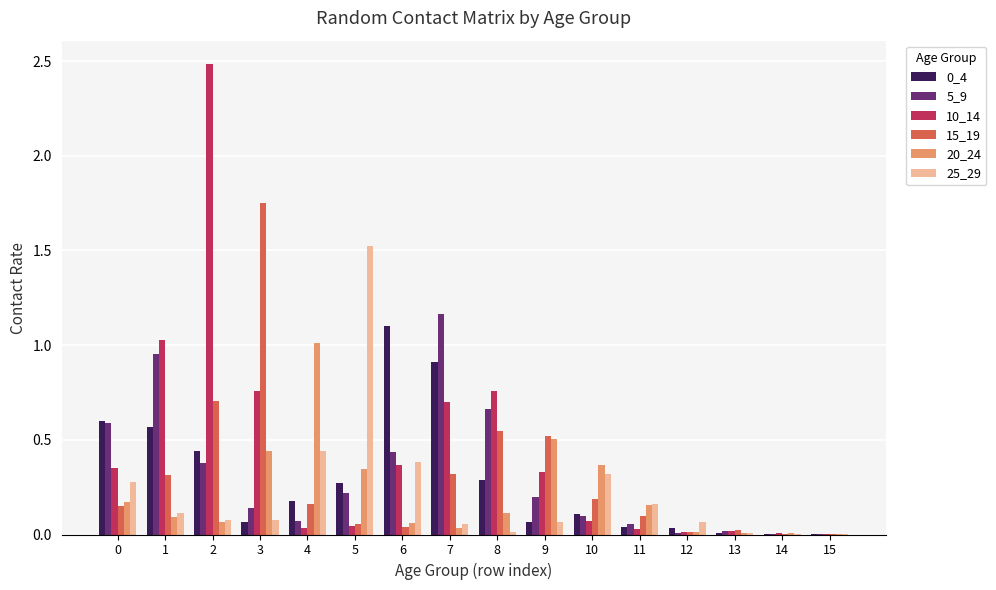

Is the value of 15_19 at 12 greater than the value of 20_24 at 2?

No